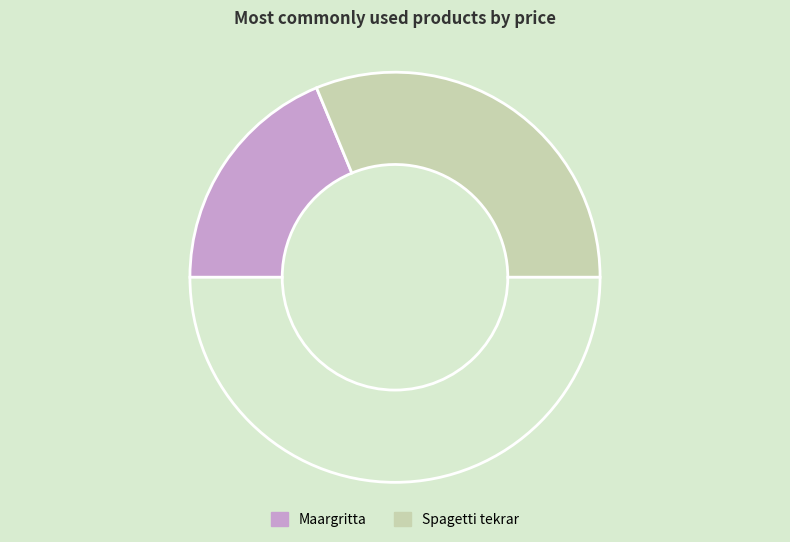

Which slice is the largest?

Spagetti tekrar